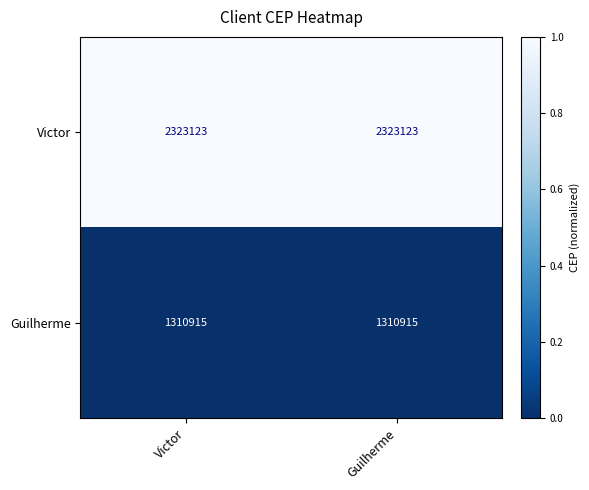

Reading right to left, transcribe all the data shown in this chart.

Victor: Guilherme=2323123	Victor=2323123
Guilherme: Guilherme=1310915	Victor=1310915